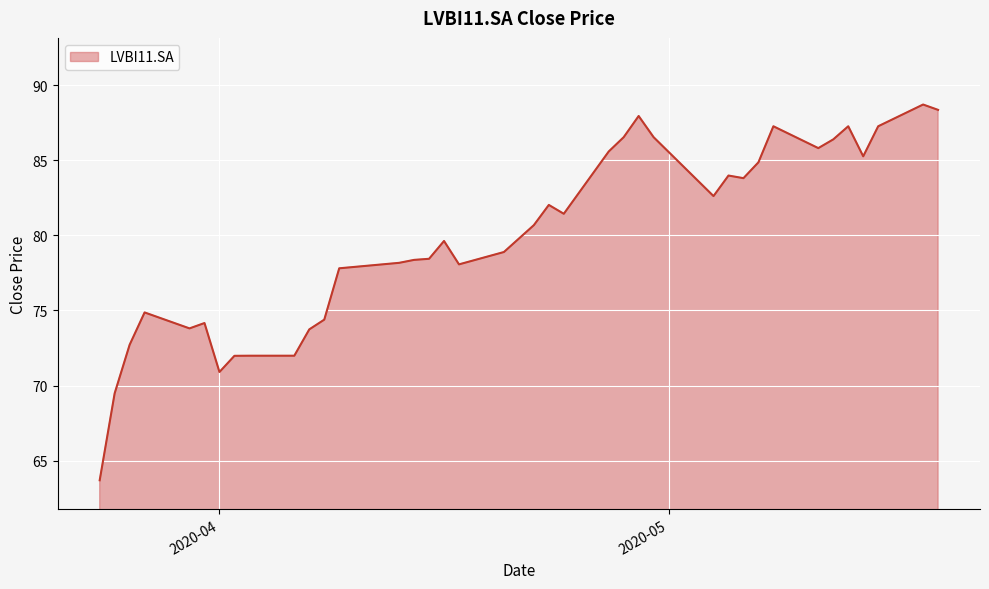

What is the greatest value displayed?

88.7